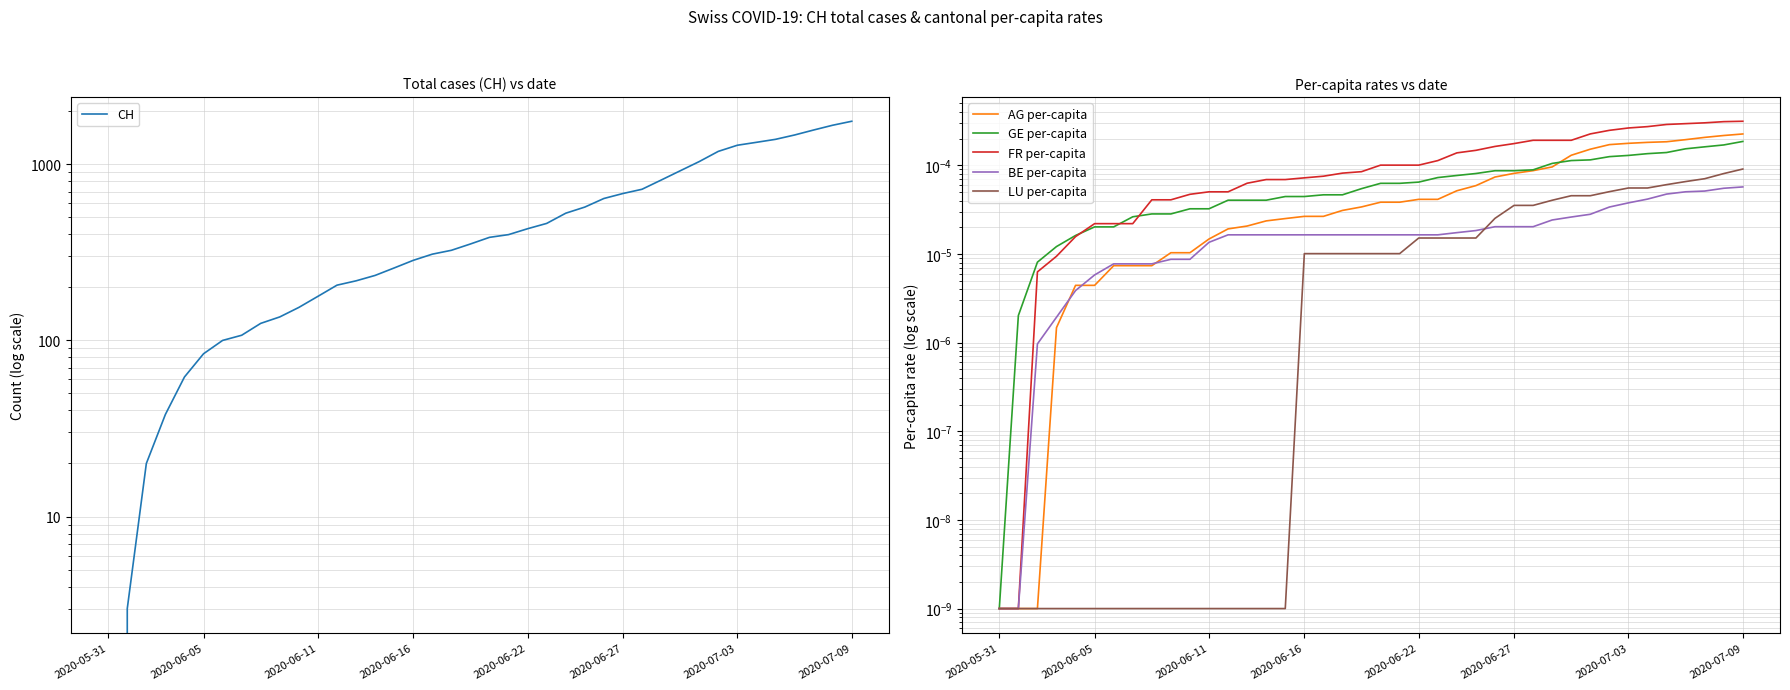

Rank the series at 26 from highest to lowest value.

CH, FR per-capita, GE per-capita, AG per-capita, LU per-capita, BE per-capita